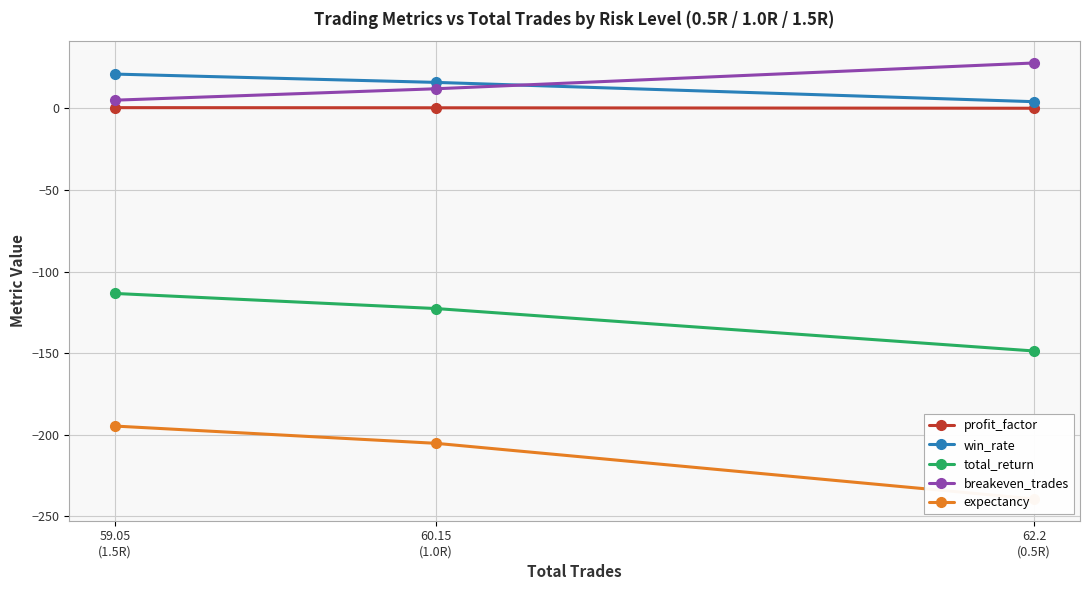

What is the minimum value shown in the chart?

-239.4